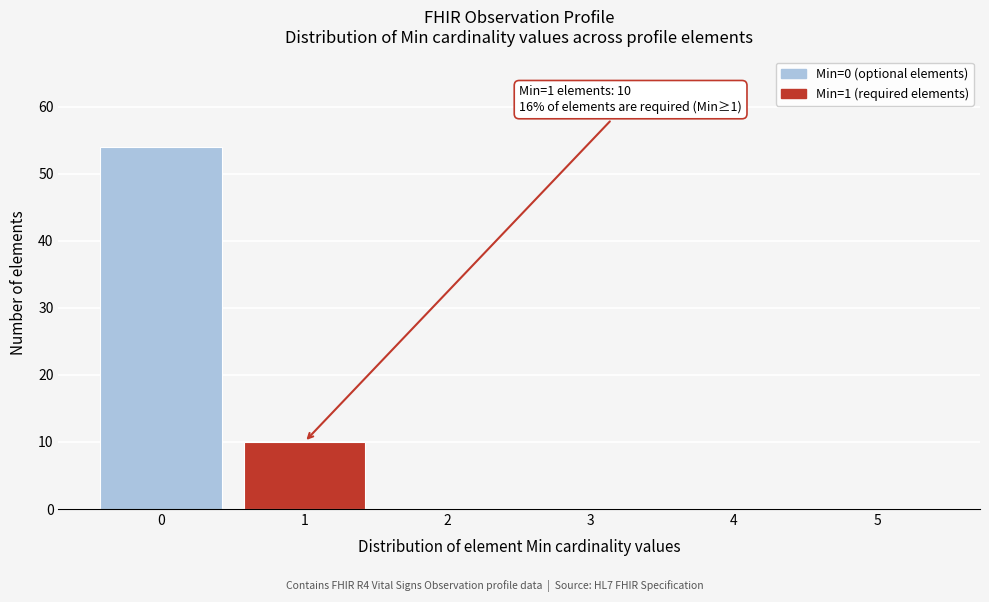

Reading left to right, list all the values displayed in this chart.

0=54	1=10	2=0	3=0	4=0	5=0